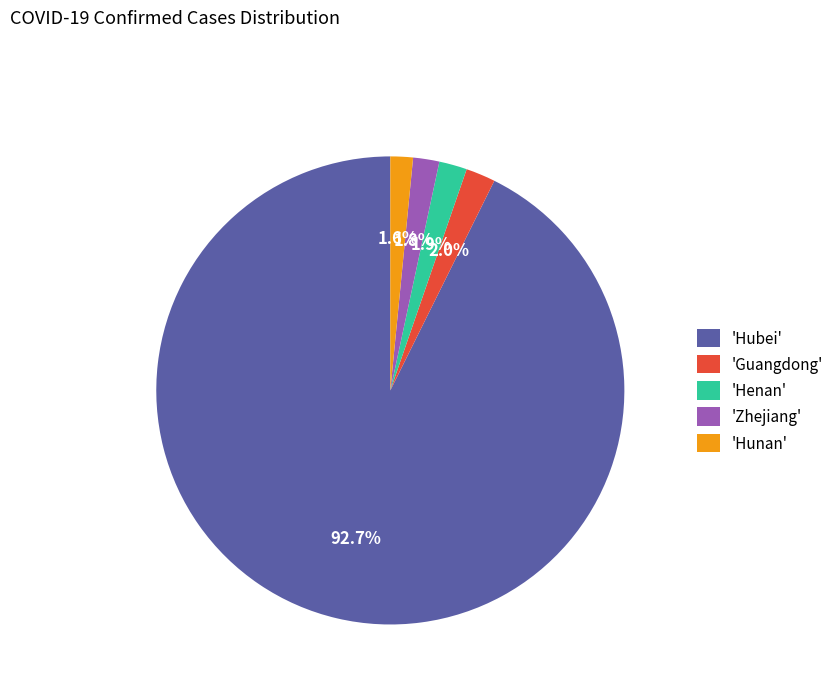

Combined, do 'Zhejiang' and 'Hubei' account for over 50%?

Yes